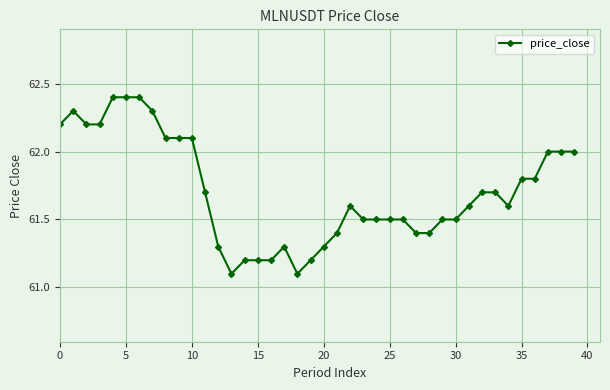

What is the value of the 8th point from the left?

62.3